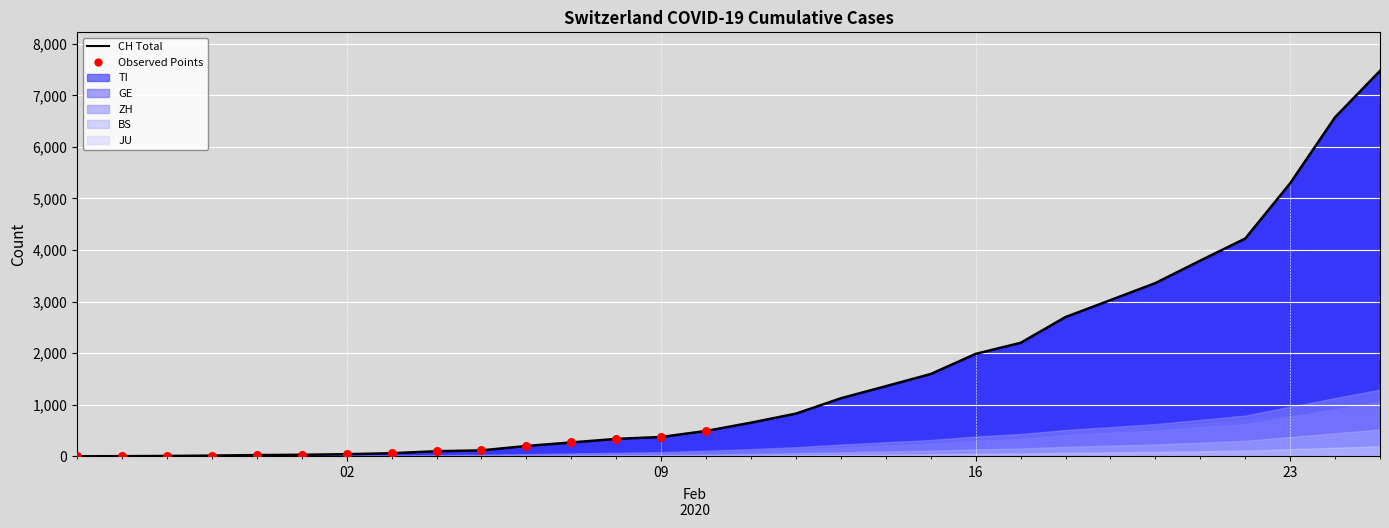

Which series contains the highest Y value?

CH